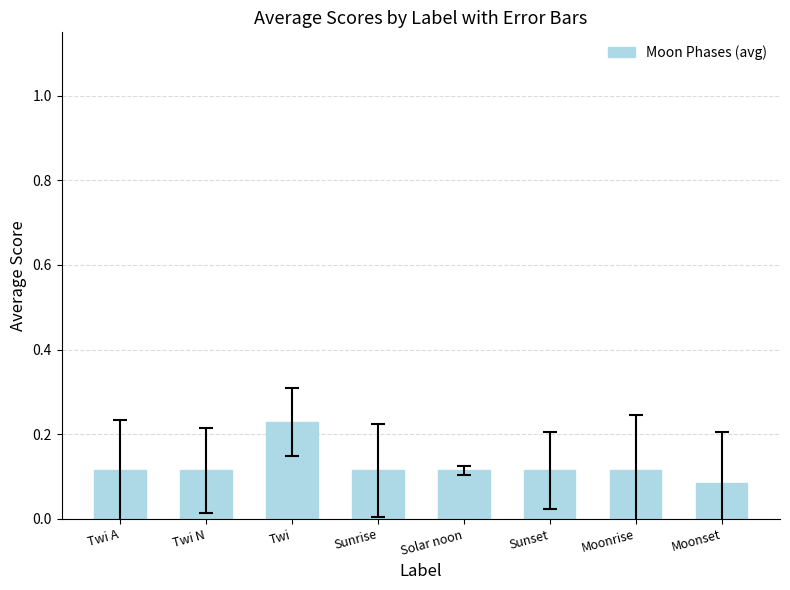

What is the sum of all values?

1.0